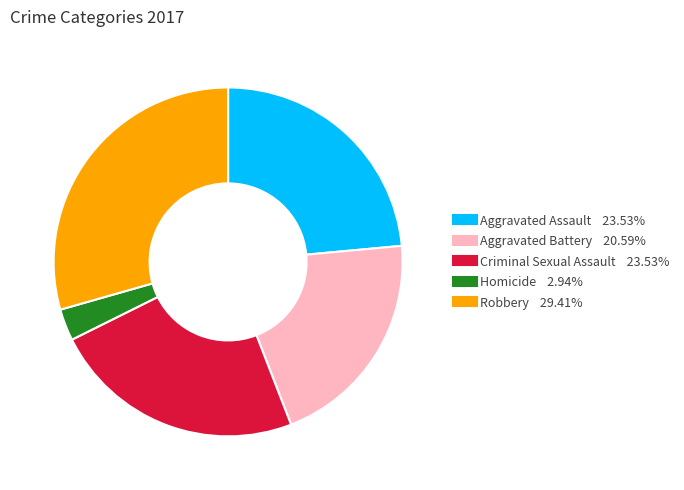

Which slice is the largest?

Robbery